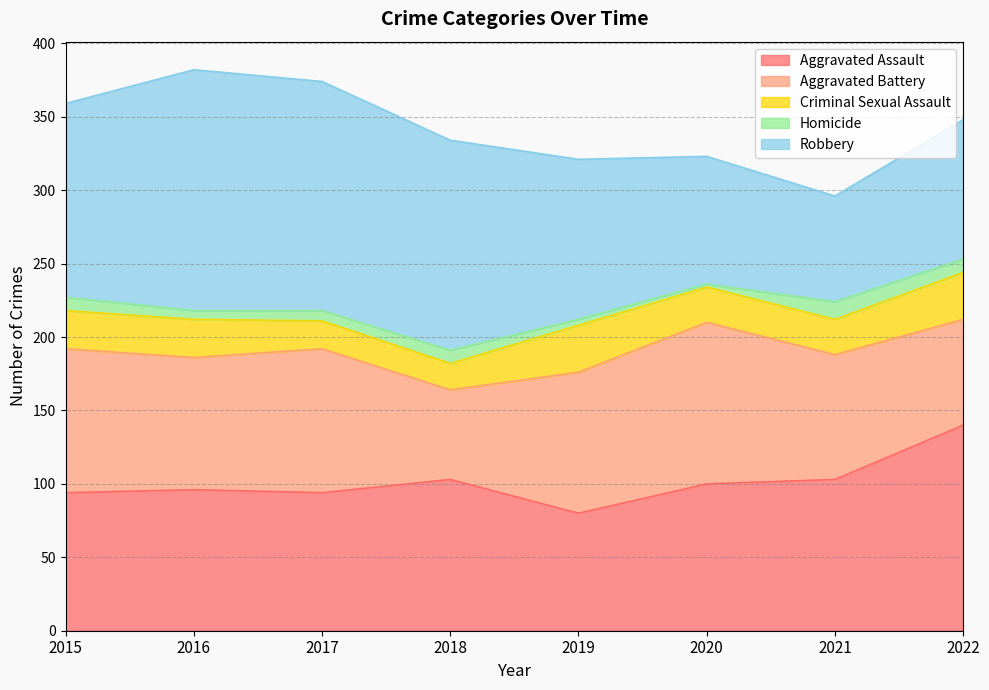

True or false: Homicide has more than 2 interior local peaks.

False